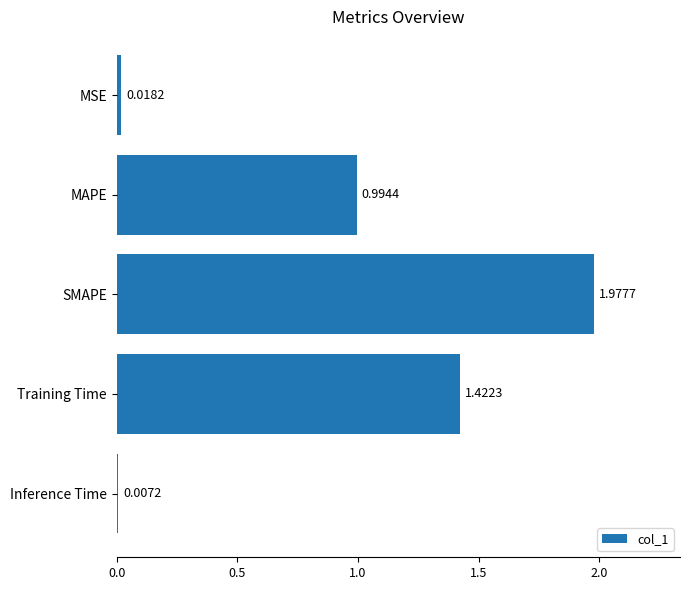

How many series are shown in this chart?

1